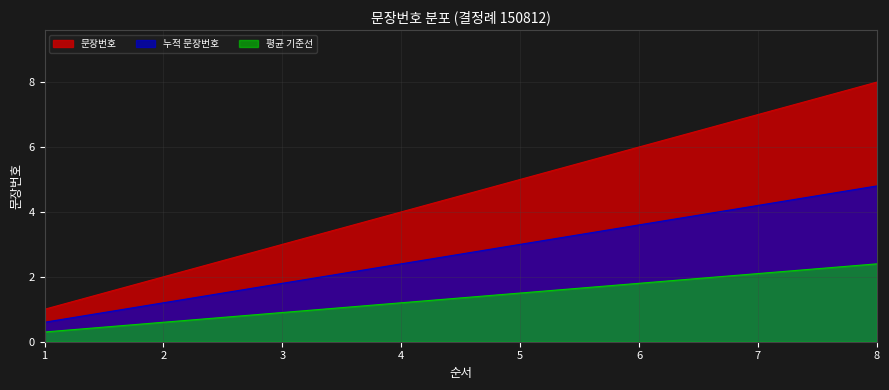

List the labels in order of value, smallest first.

1, 2, 3, 4, 5, 6, 7, 8